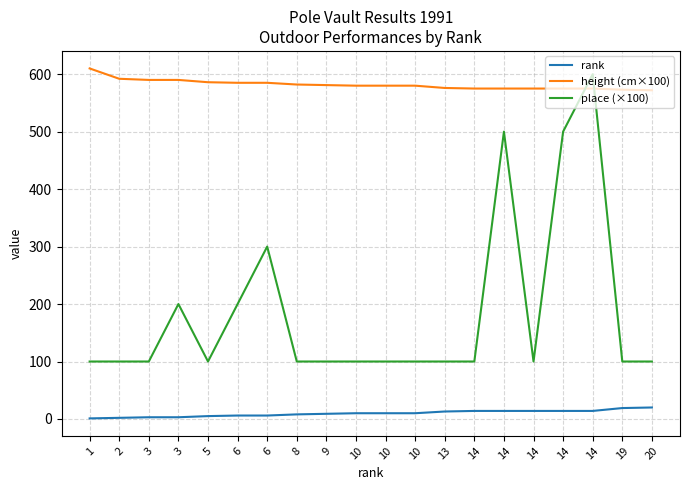

Is this an area chart (filled region under the line)?

No